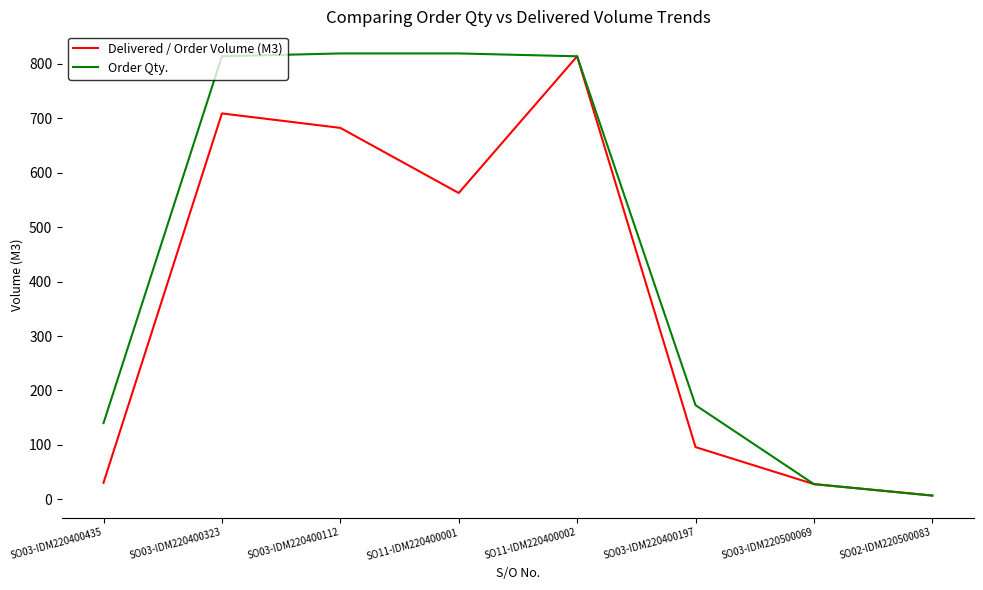

What is the maximum value for Delivered / Order Volume (M3)?

813.8